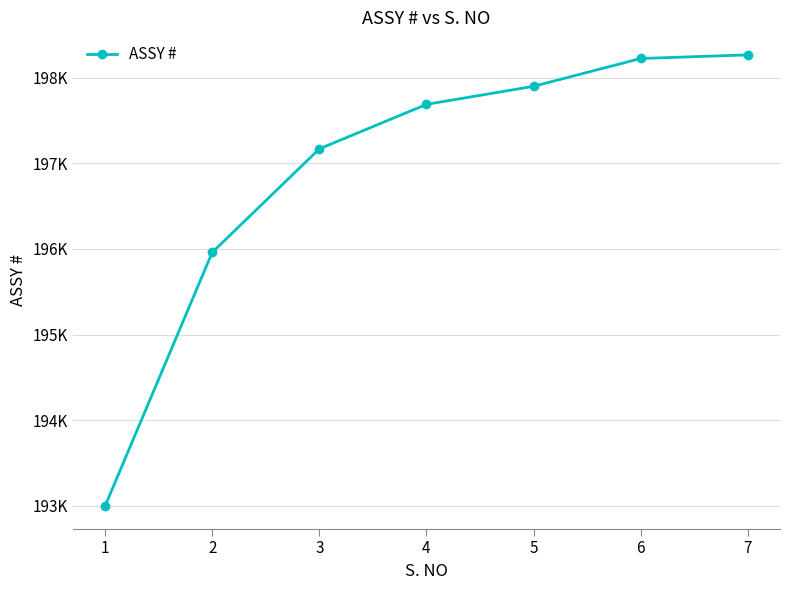

What is the change in value from 2 to 3?

+1210